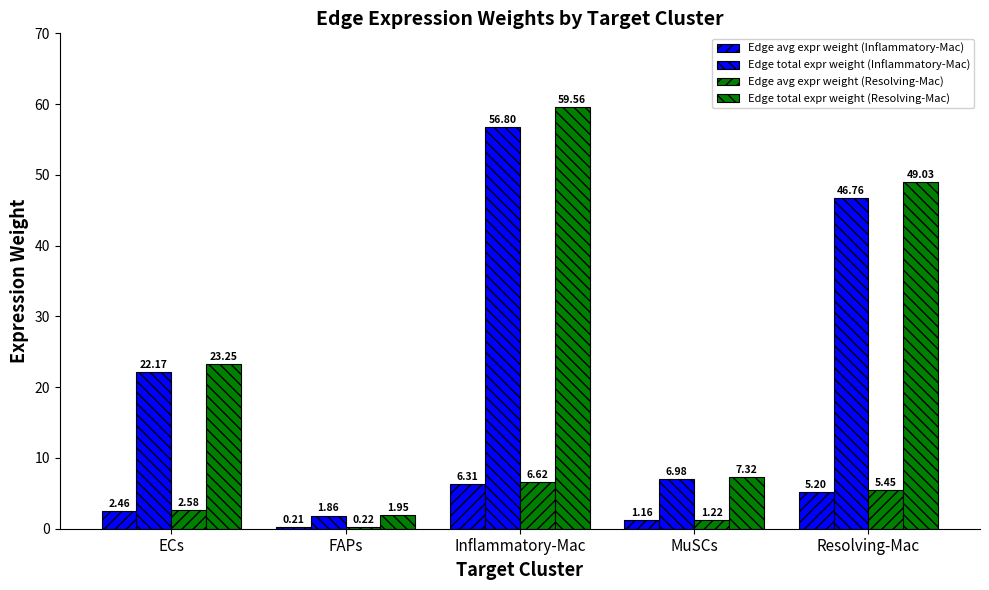

Rank the categories by Edge avg expr weight (Resolving-Mac) value from lowest to highest.

FAPs, MuSCs, ECs, Resolving-Mac, Inflammatory-Mac